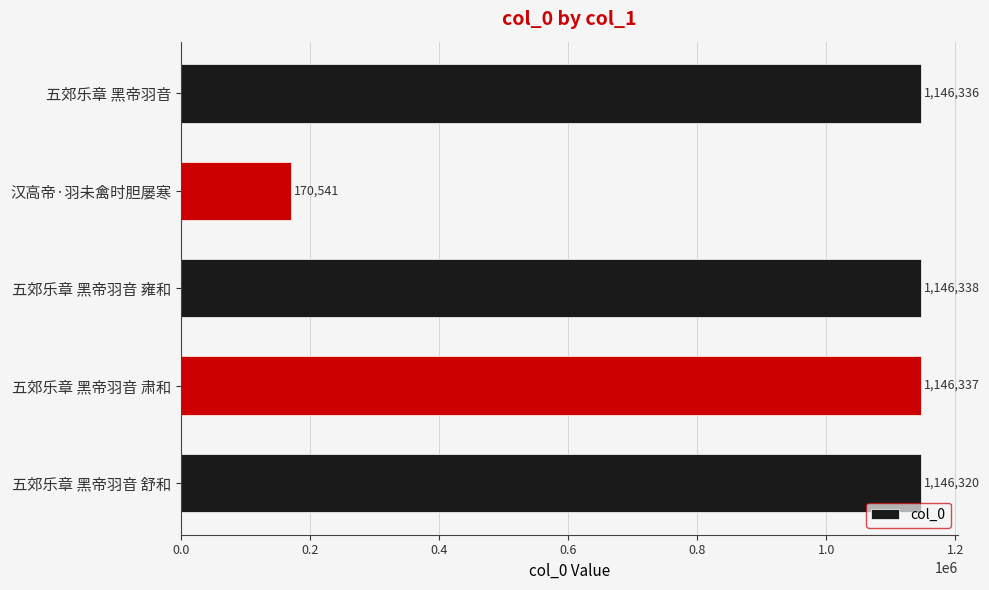

True or false: the data shows 1983099 at 五郊乐章 黑帝羽音 雍和.

False